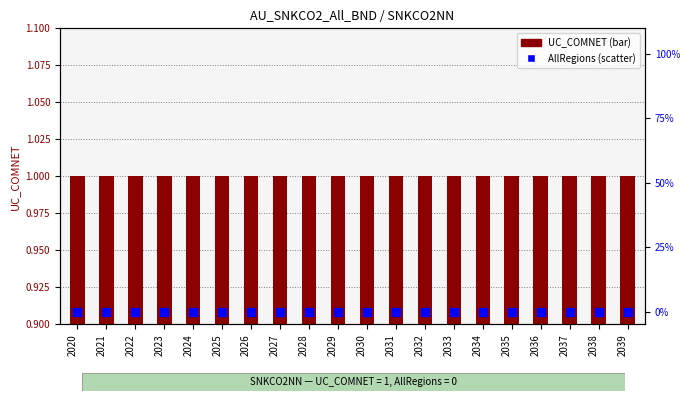

Which series has the largest total across all categories?

UC_COMNET